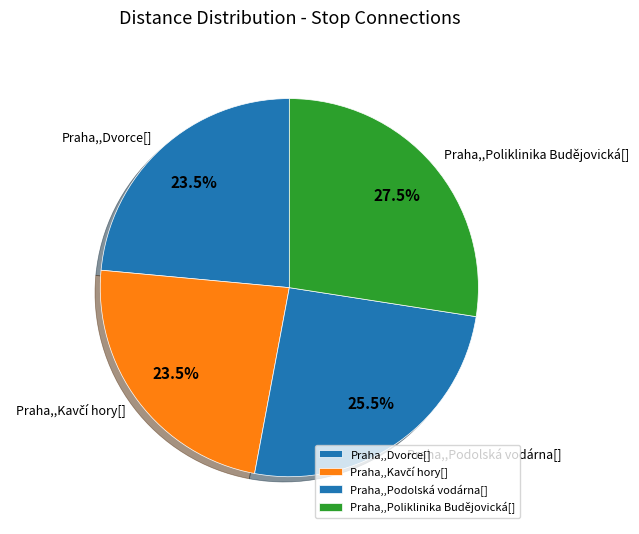

Does any single category account for the majority?

No